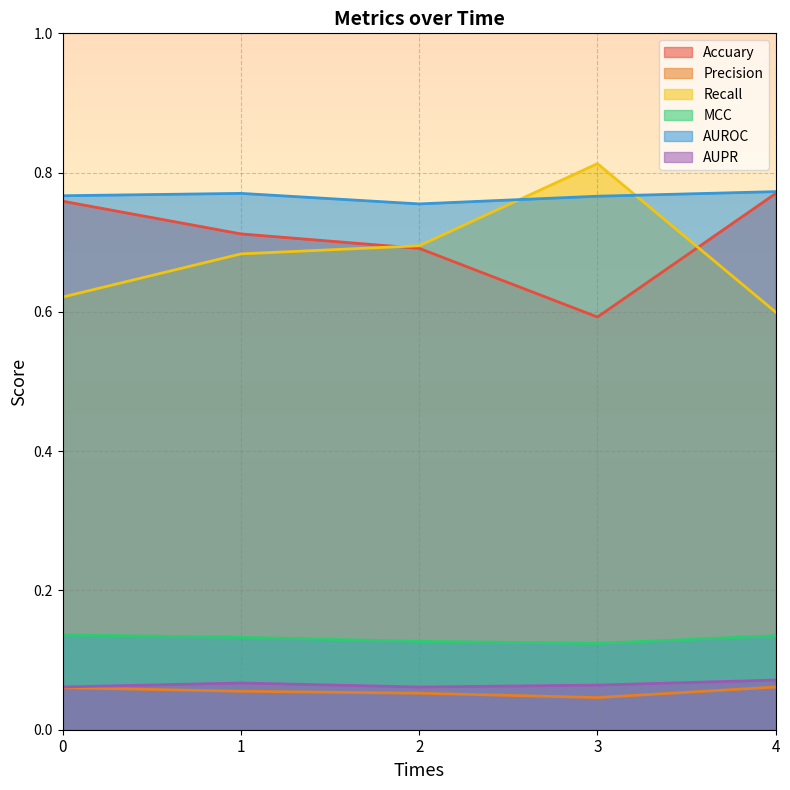

Which category has the lowest value across all series?

3